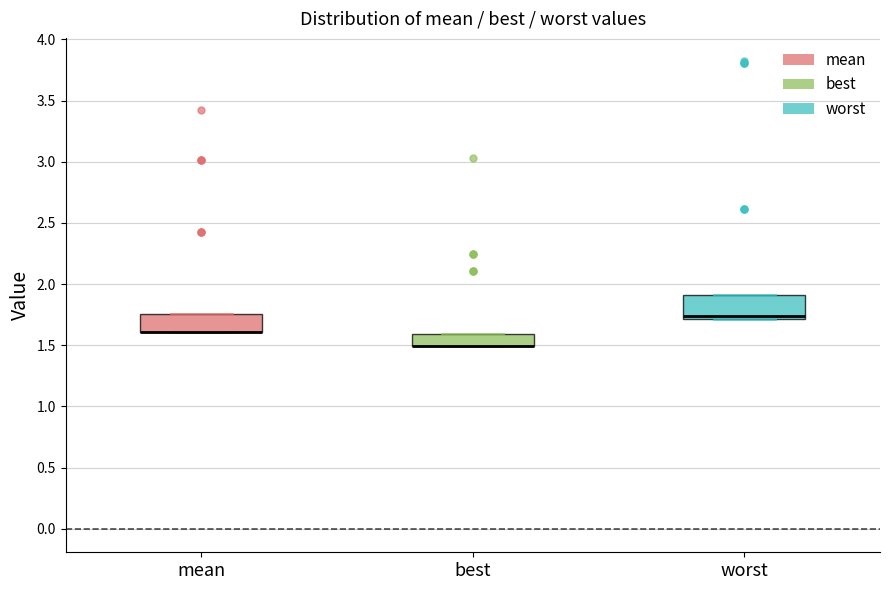

Reading left to right, transcribe this box plot: for each box, give where its median line is, the range the box spans, and where its two whiskers end, as read against the y-axis. The values are not printed on the chart, so give them approximately, as read against the axis.

mean: median 1.60 (drawn on the box's lower edge), box 1.60 to 1.75, whiskers 1.60 to 1.75
best: median 1.50 (drawn on the box's lower edge), box 1.50 to 1.60, whiskers 1.50 to 1.60
worst: median 1.75, box 1.70 to 1.90, whiskers 1.70 to 1.90